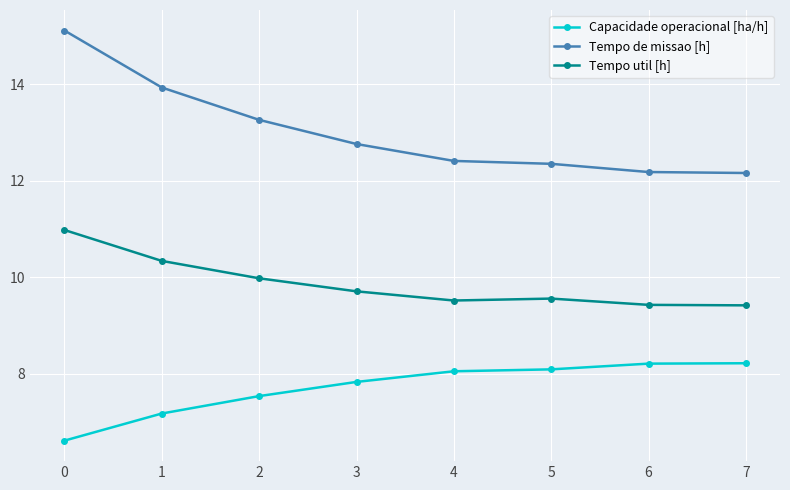

What is the value of the Tempo de missao [h] point at the 3rd from the left?

13.3